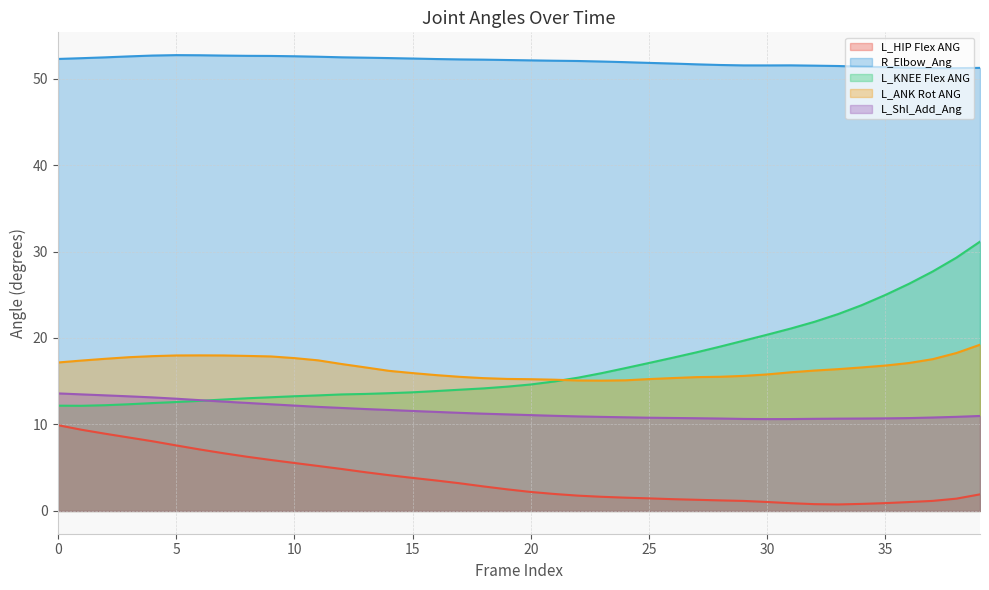

What are all the series names shown in the legend?

L_HIP Flex ANG, R_Elbow_Ang, L_KNEE Flex ANG, L_ANK Rot ANG, L_Shl_Add_Ang